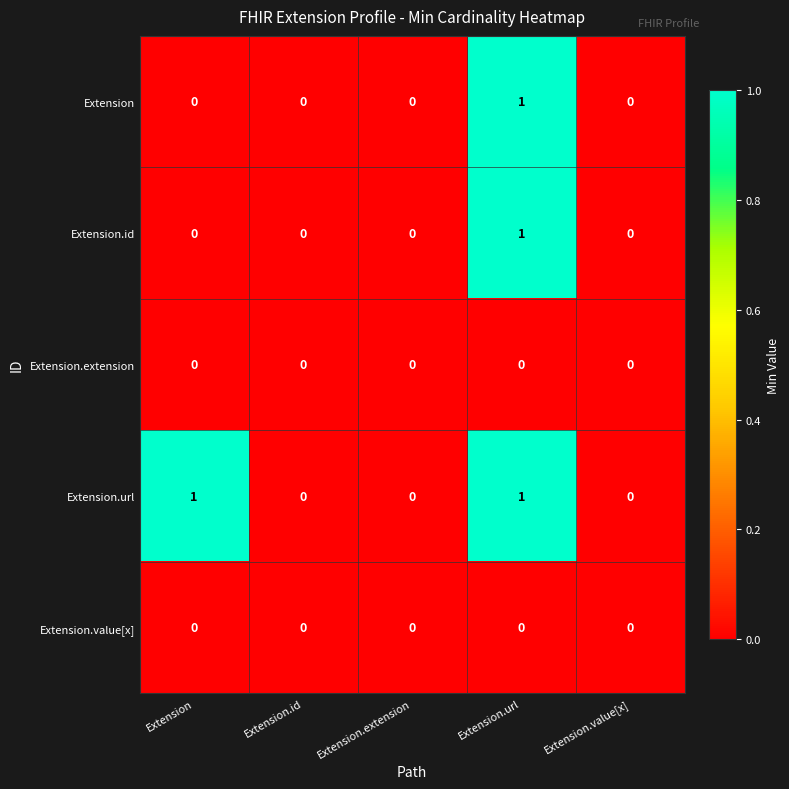

Reading left to right, extract all data points from this chart.

Extension: Extension=0	Extension.id=0	Extension.extension=0	Extension.url=1	Extension.value[x]=0
Extension.id: Extension=0	Extension.id=0	Extension.extension=0	Extension.url=1	Extension.value[x]=0
Extension.extension: Extension=0	Extension.id=0	Extension.extension=0	Extension.url=0	Extension.value[x]=0
Extension.url: Extension=1	Extension.id=0	Extension.extension=0	Extension.url=1	Extension.value[x]=0
Extension.value[x]: Extension=0	Extension.id=0	Extension.extension=0	Extension.url=0	Extension.value[x]=0